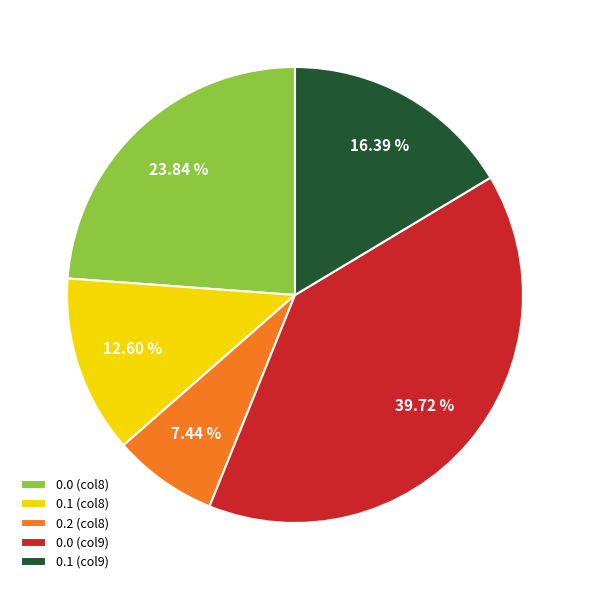

Rank the categories by value from lowest to highest.

0.2 (col8), 0.1 (col8), 0.1 (col9), 0.0 (col8), 0.0 (col9)